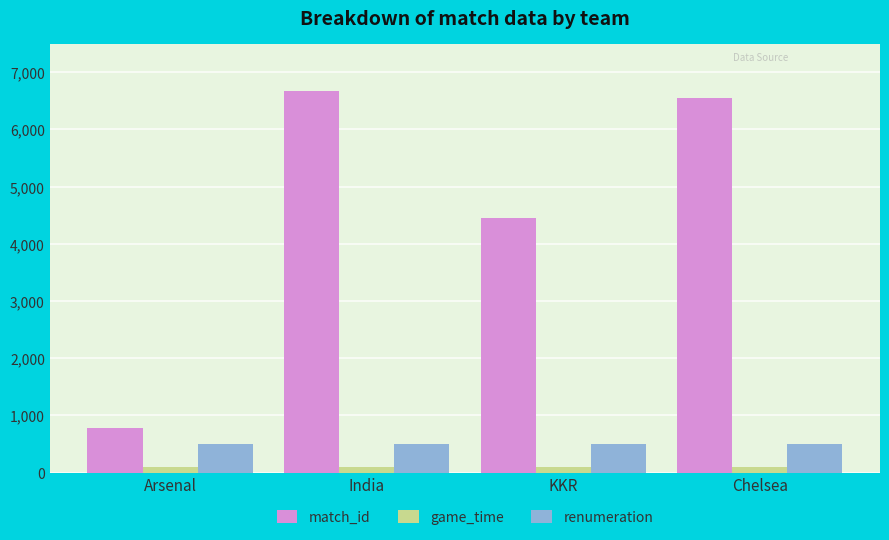

What is the total value across all series at Arsenal?

1367